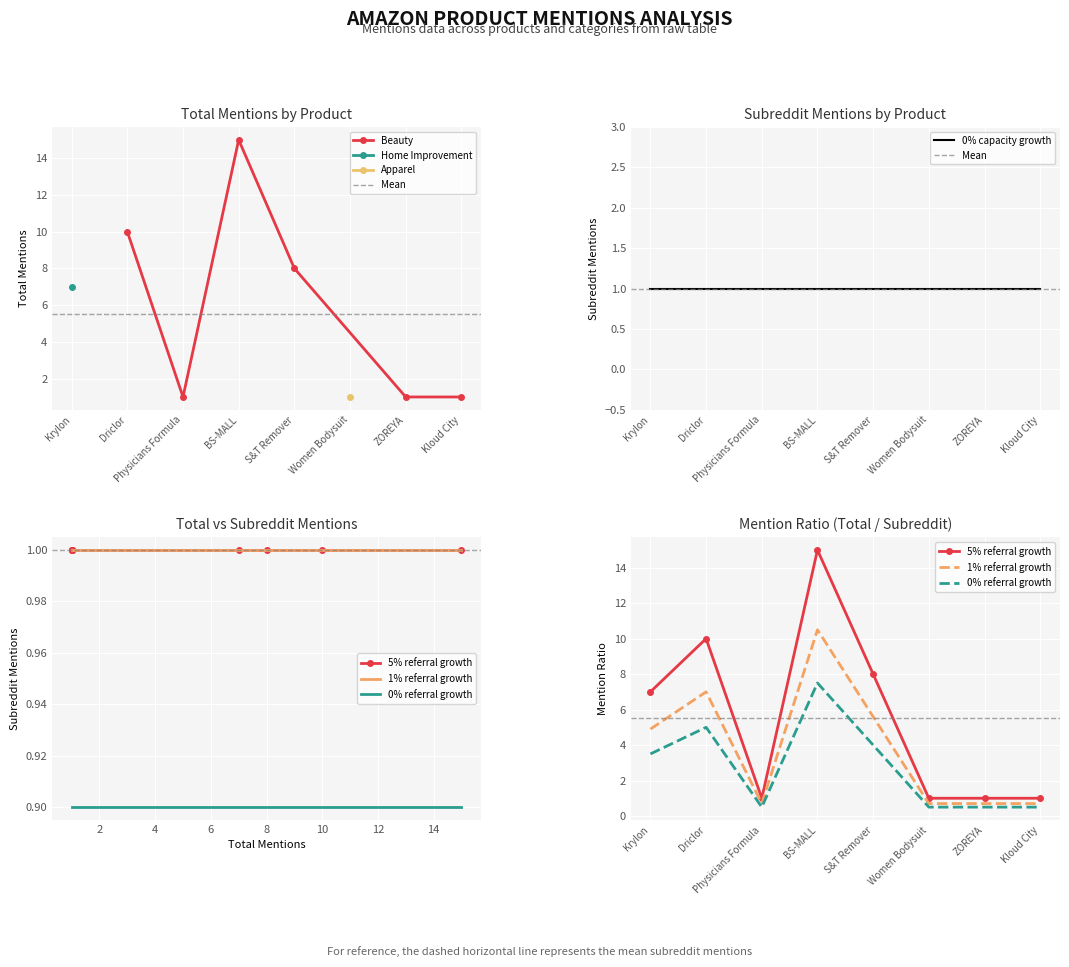

What is the sum of all values?

44